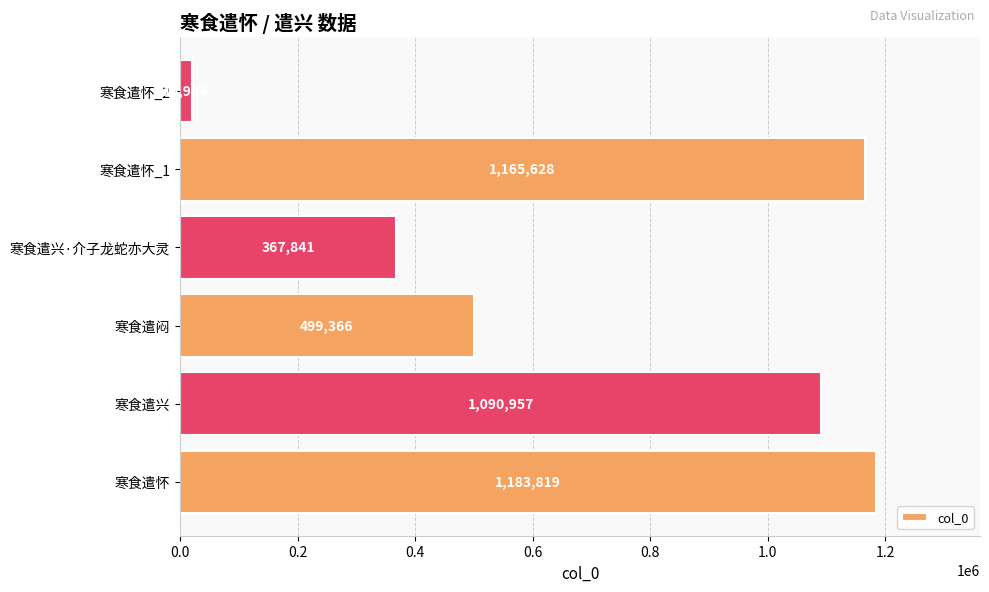

What is the difference between the second highest and minimum values?

1145724